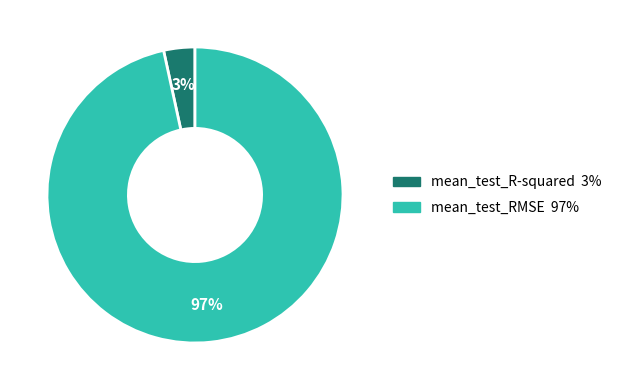

What is the largest slice in the pie chart?

mean_test_RMSE